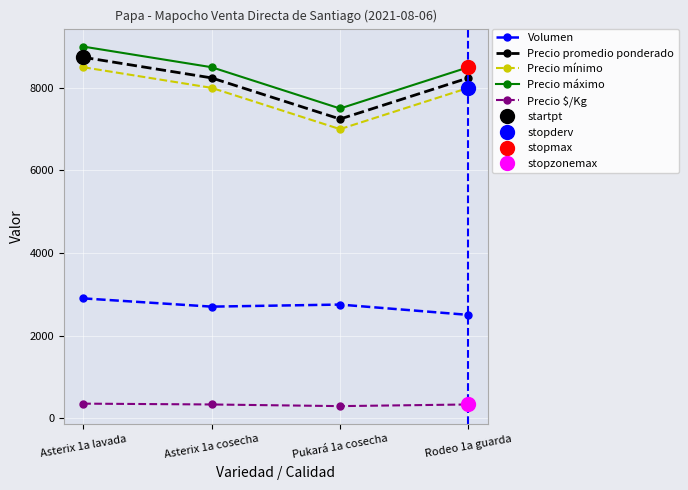

Reading right to left, extract all data points from this chart.

Volumen: Rodeo 1a guarda=2500	Pukará 1a cosecha=2750	Asterix 1a cosecha=2700	Asterix 1a lavada=2900
Precio promedio ponderado: Rodeo 1a guarda=8240	Pukará 1a cosecha=7245	Asterix 1a cosecha=8241	Asterix 1a lavada=8741
Precio mínimo: Rodeo 1a guarda=8000	Pukará 1a cosecha=7000	Asterix 1a cosecha=8000	Asterix 1a lavada=8500
Precio máximo: Rodeo 1a guarda=8500	Pukará 1a cosecha=7500	Asterix 1a cosecha=8500	Asterix 1a lavada=9000
Precio $/Kg: Rodeo 1a guarda=330	Pukará 1a cosecha=290	Asterix 1a cosecha=330	Asterix 1a lavada=350